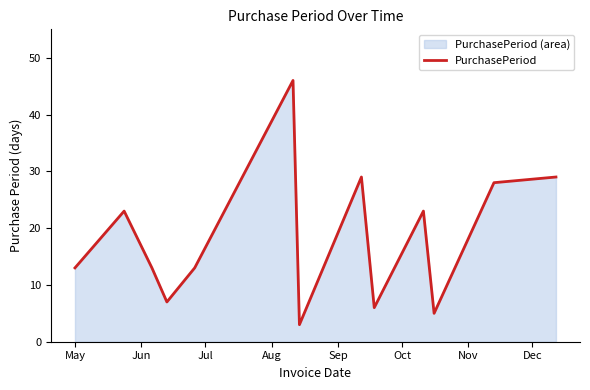

What is the minimum value shown in the chart?

3